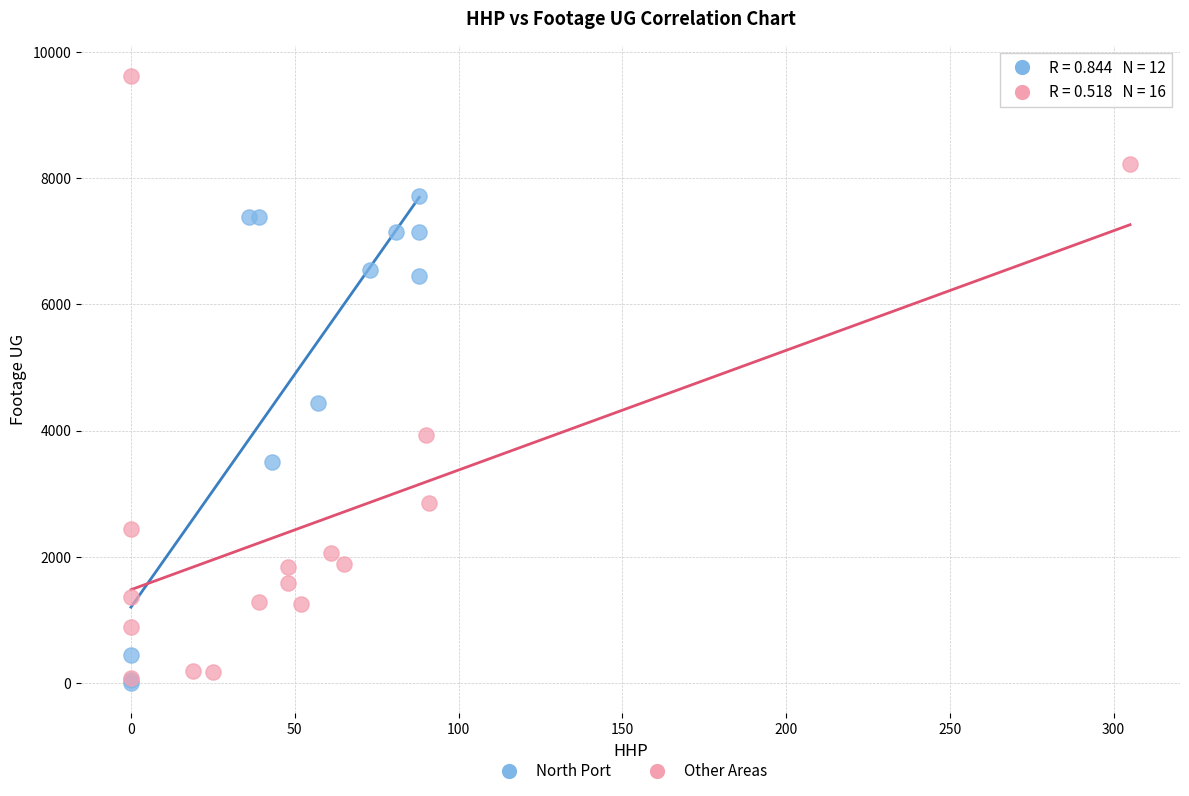

Which series has the largest Y range (max minus min)?

Other Areas